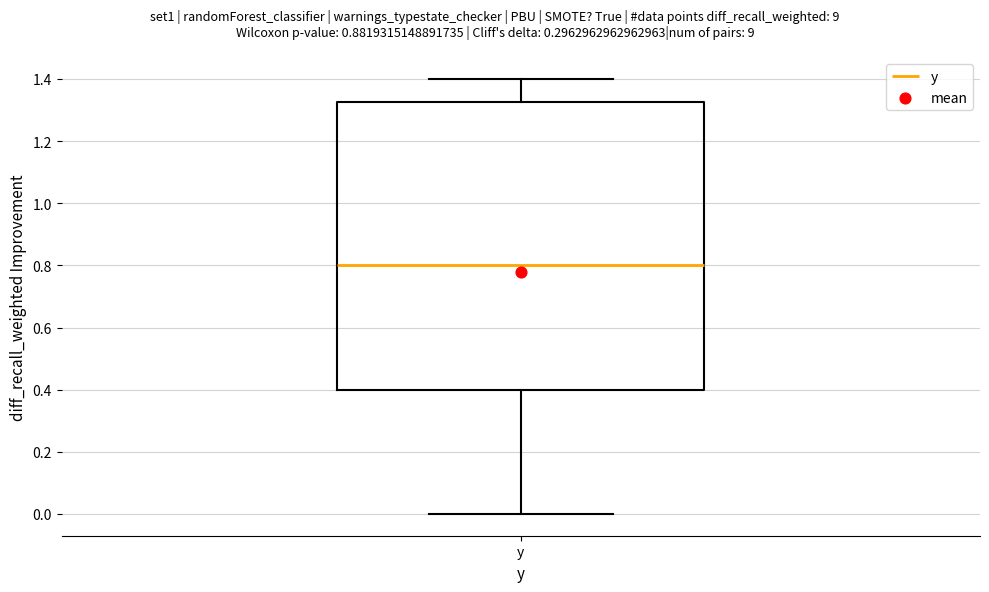

Transcribe this box plot: give where the median line is, the range the box spans, and where the two whiskers end, as read against the y-axis. The values are not printed on the chart, so give them approximately, as read against the axis.

median 0.80, box 0.40 to 1.32, whiskers 0.00 to 1.40